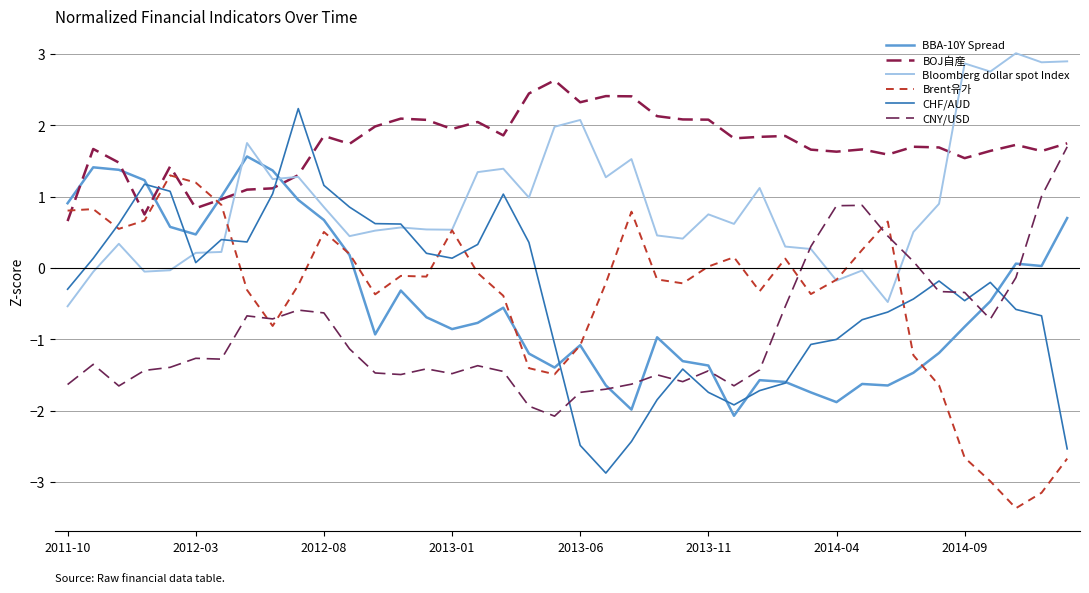

What are all the series names shown in the legend?

BBA-10Y Spread, BOJ自産, Bloomberg dollar spot Index, Brent유가, CHF/AUD, CNY/USD